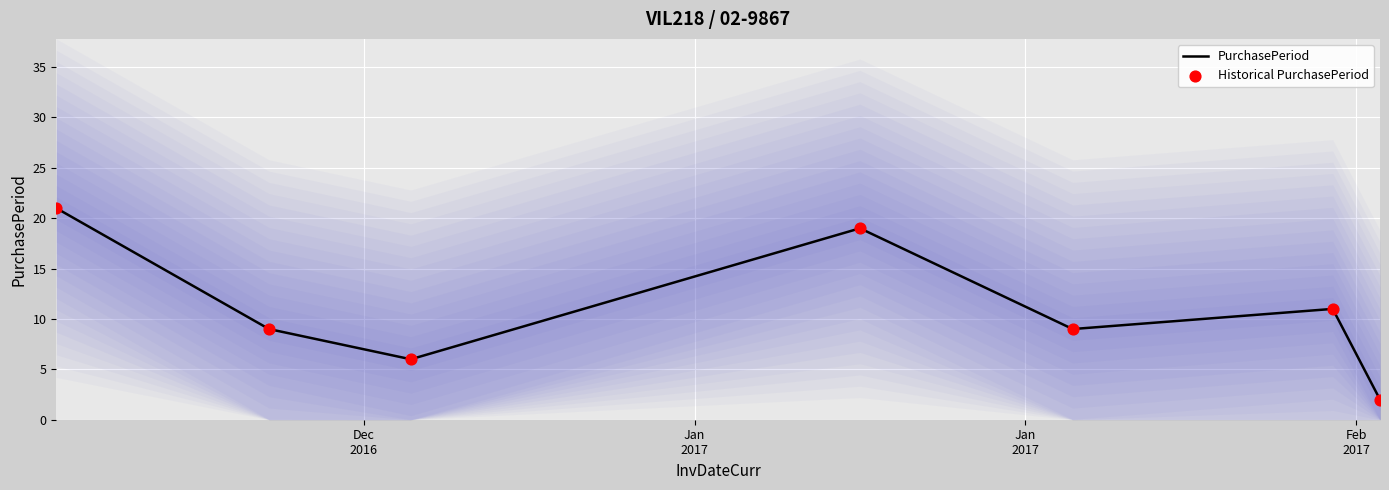

What is the total value across all series at Jan
2017?

18